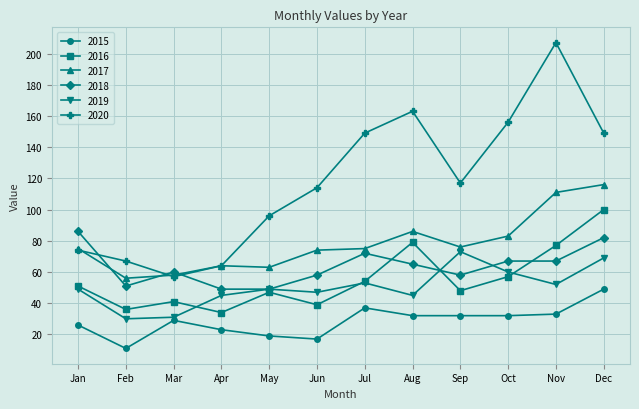

In 2019, how many points are higher than both neighbors (excluding endpoints)?

3